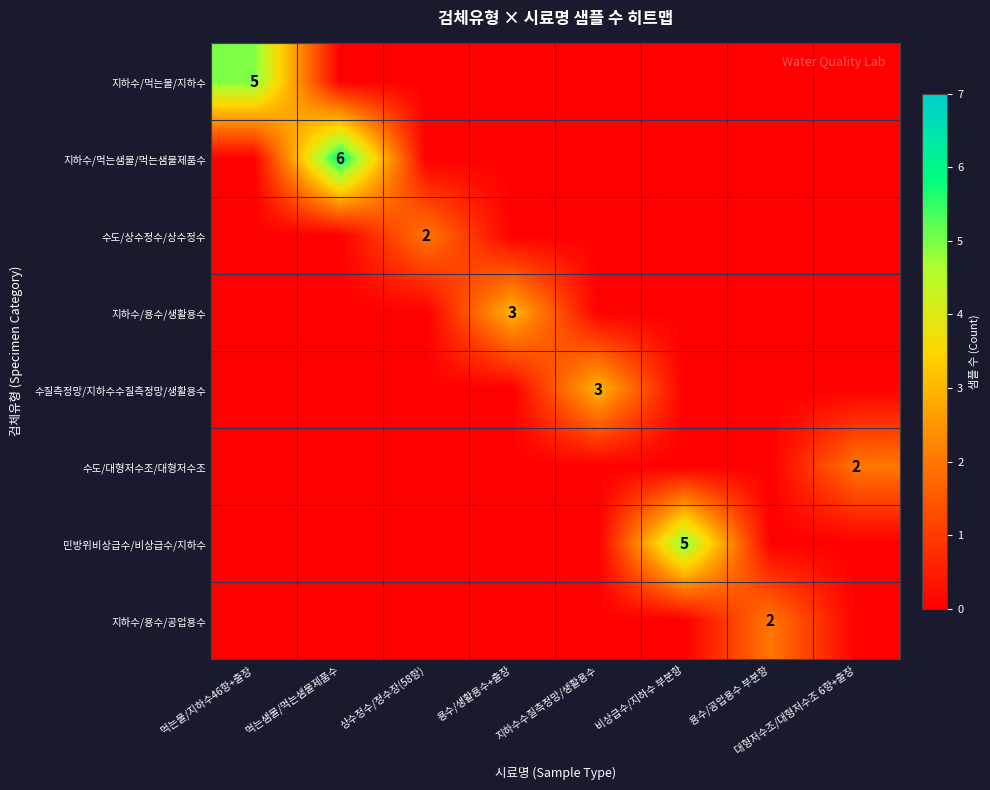

The value of 수도/대형저수조/대형저수조 at 대형저수조/대형저수조 6항+출장 is 2. True or false?

True